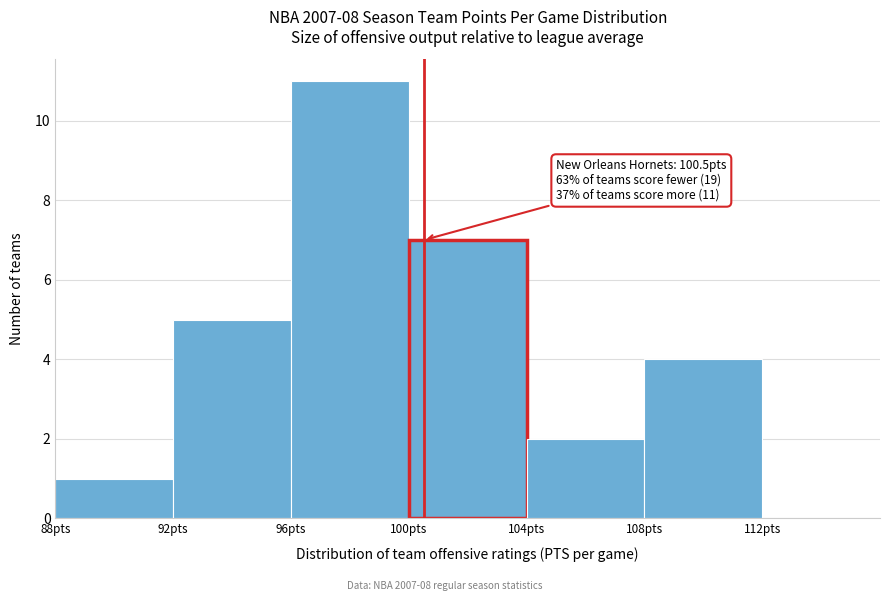

Over which range of the x-axis is the bar tallest?

96 to 100